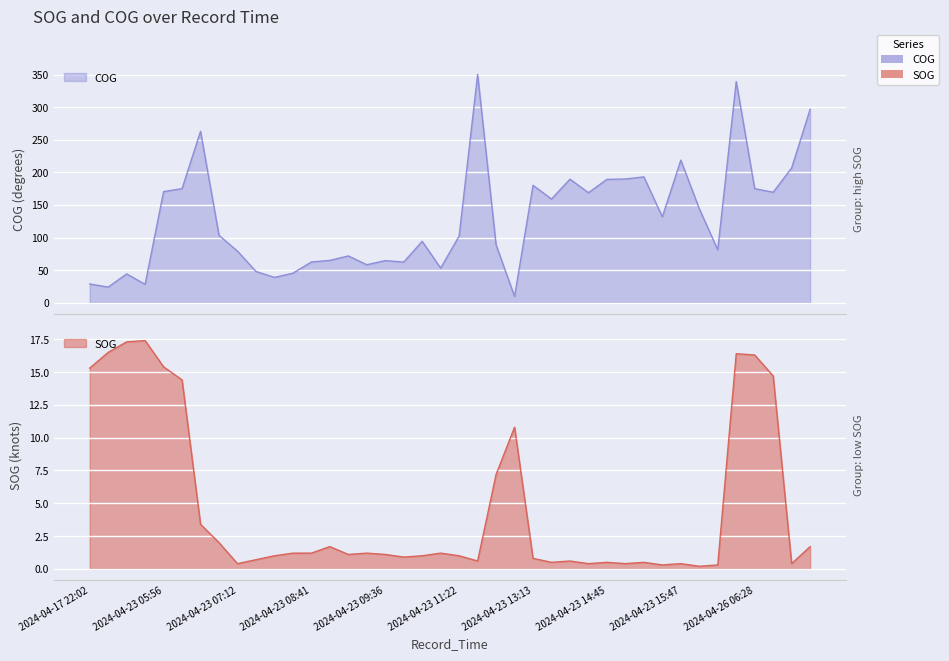

Rank the series by their maximum value, from highest to lowest.

COG, SOG